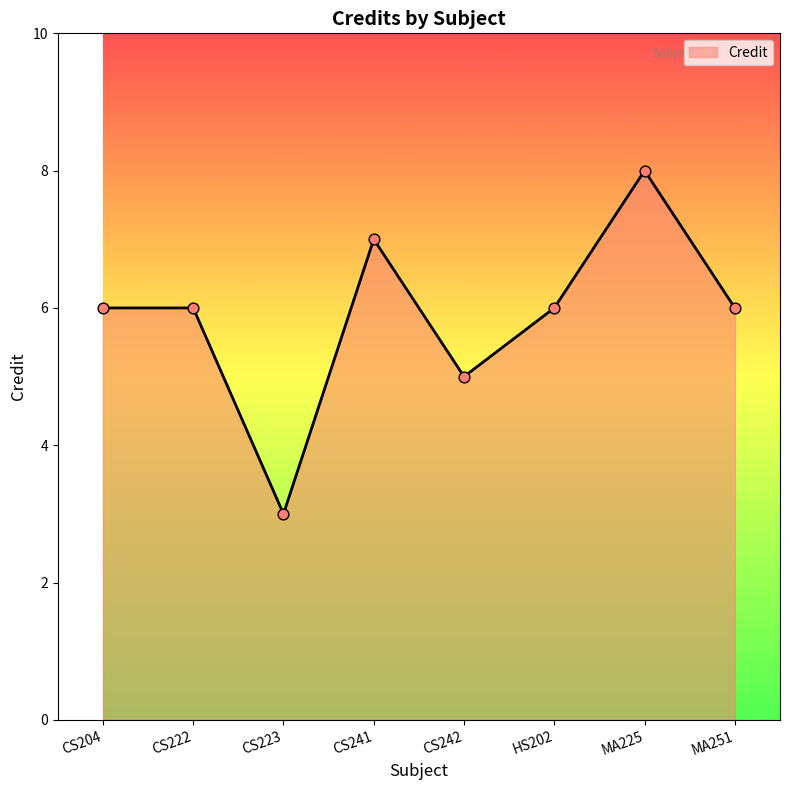

Between CS222 and CS241, which is larger?

CS241